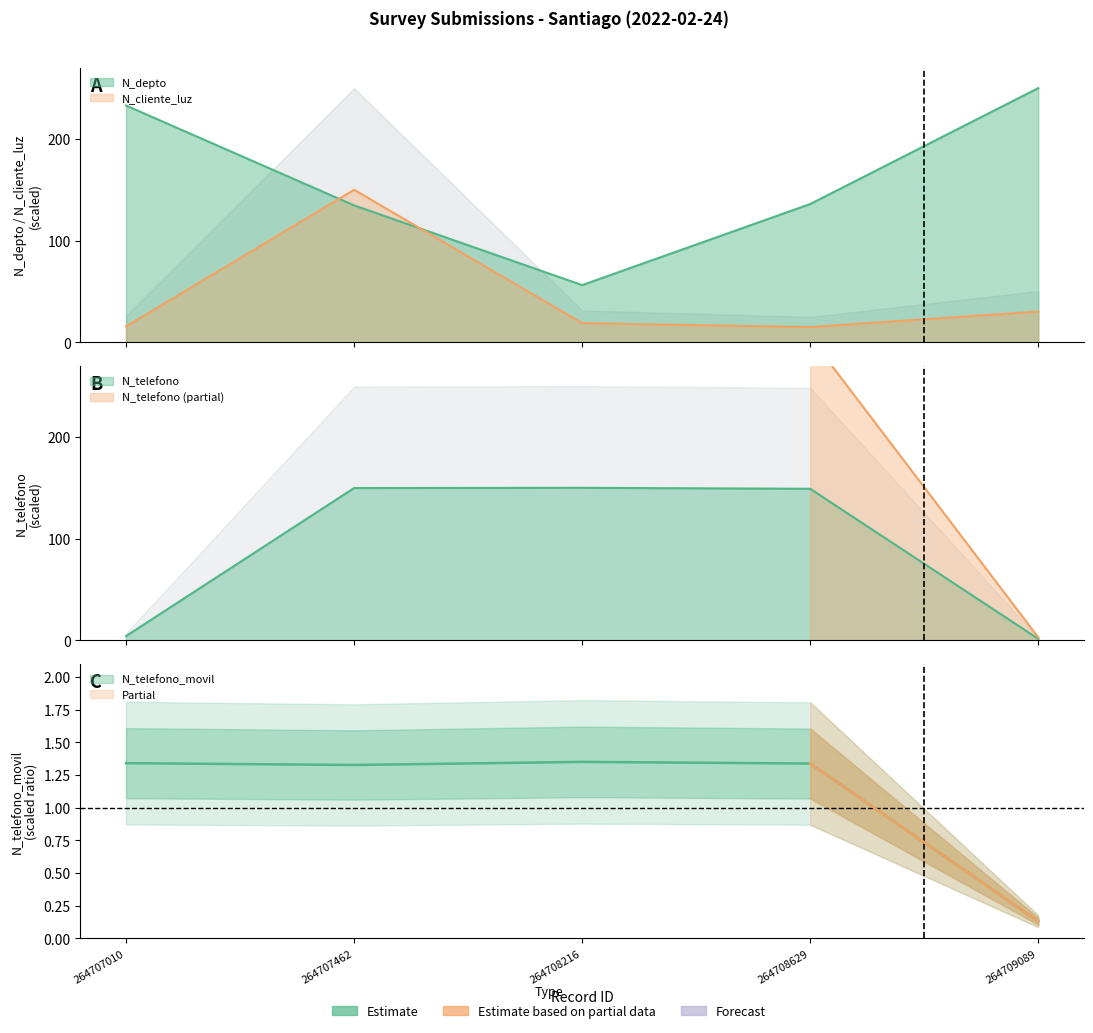

True or false: N_telefono_movil has a value of 1.3 at 264708629.

True